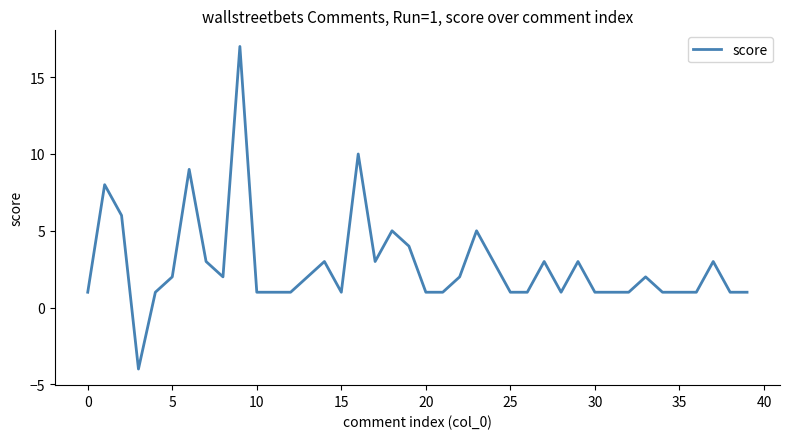

How many lines are shown in the chart?

1